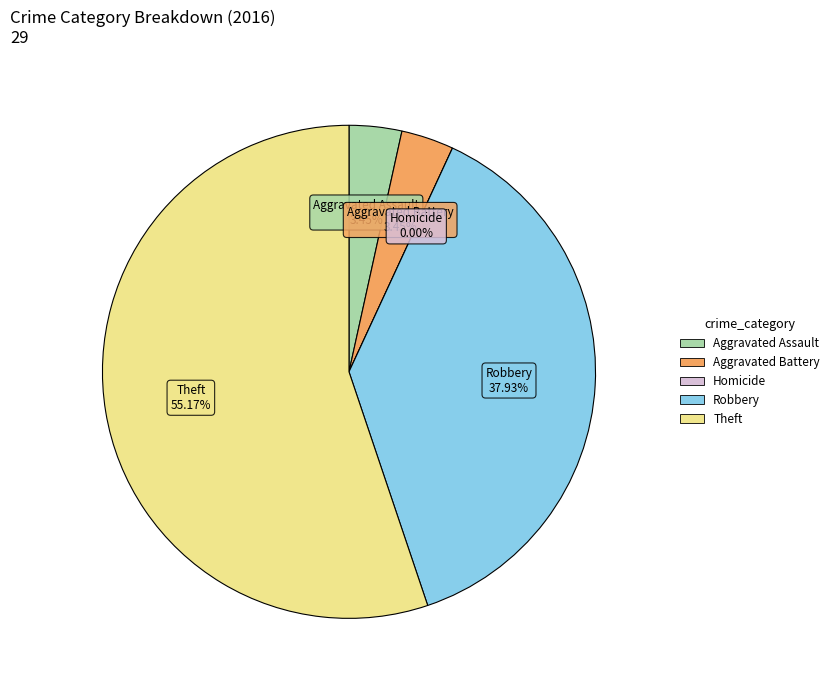

Which has a higher value, Aggravated Assault or Theft?

Theft